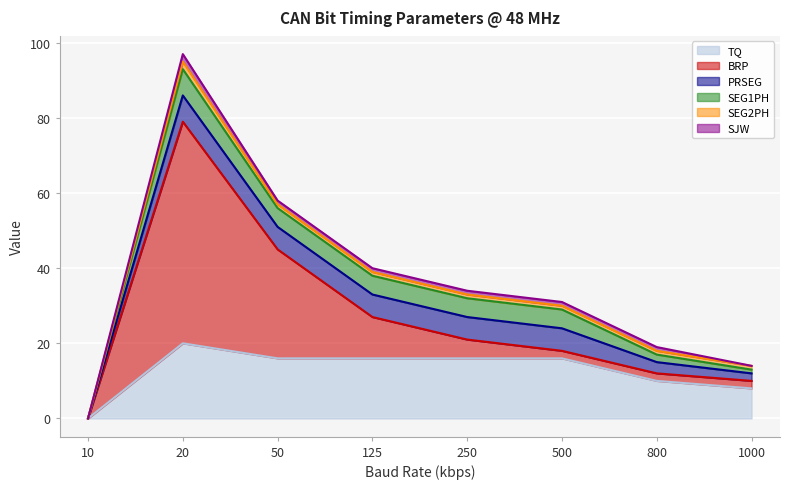

Is it true that SEG2PH equals 2 at 500?

False